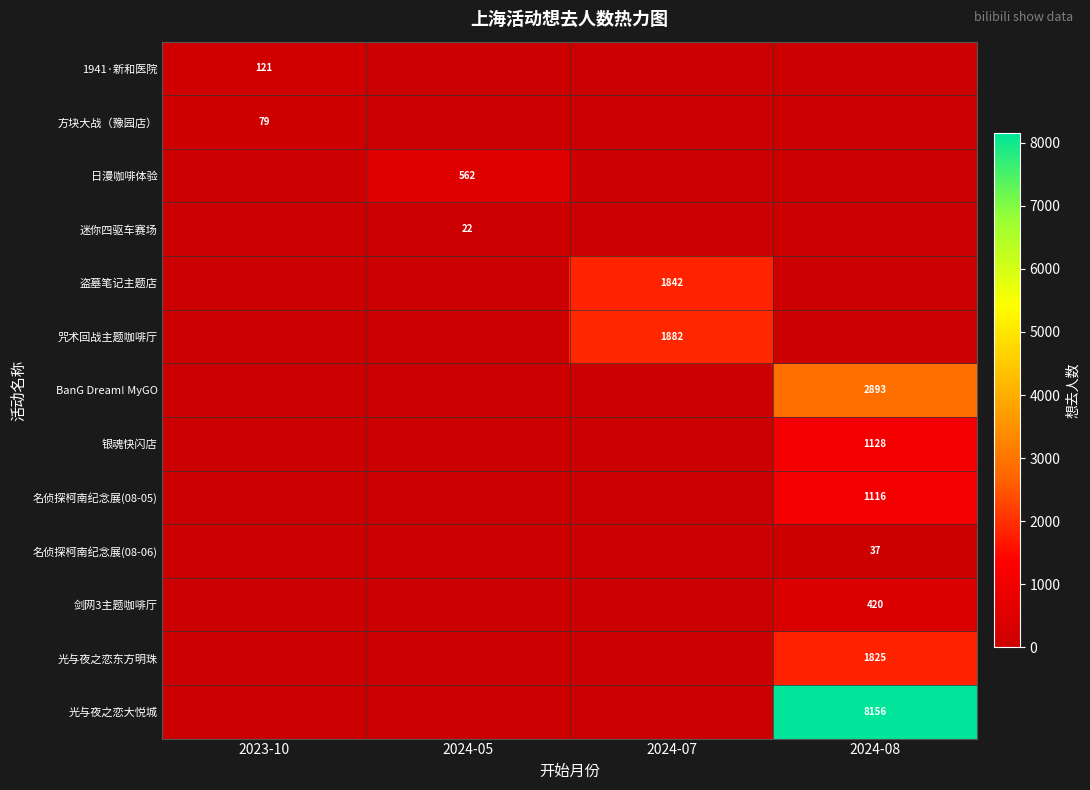

What is the spread (max minus min) of values at 2024-05?

562